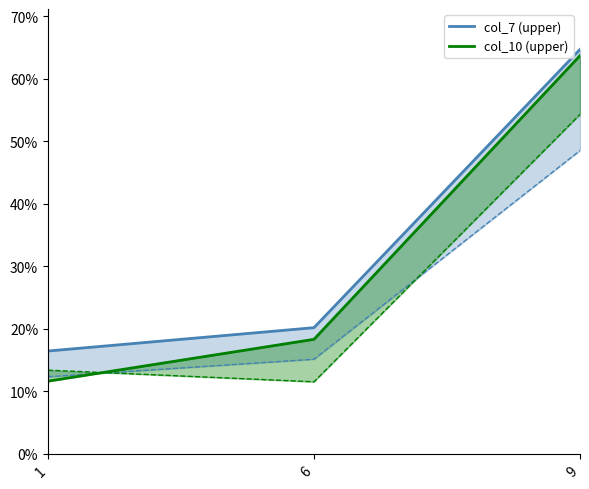

What is the average value of the col_10 series?

31.2